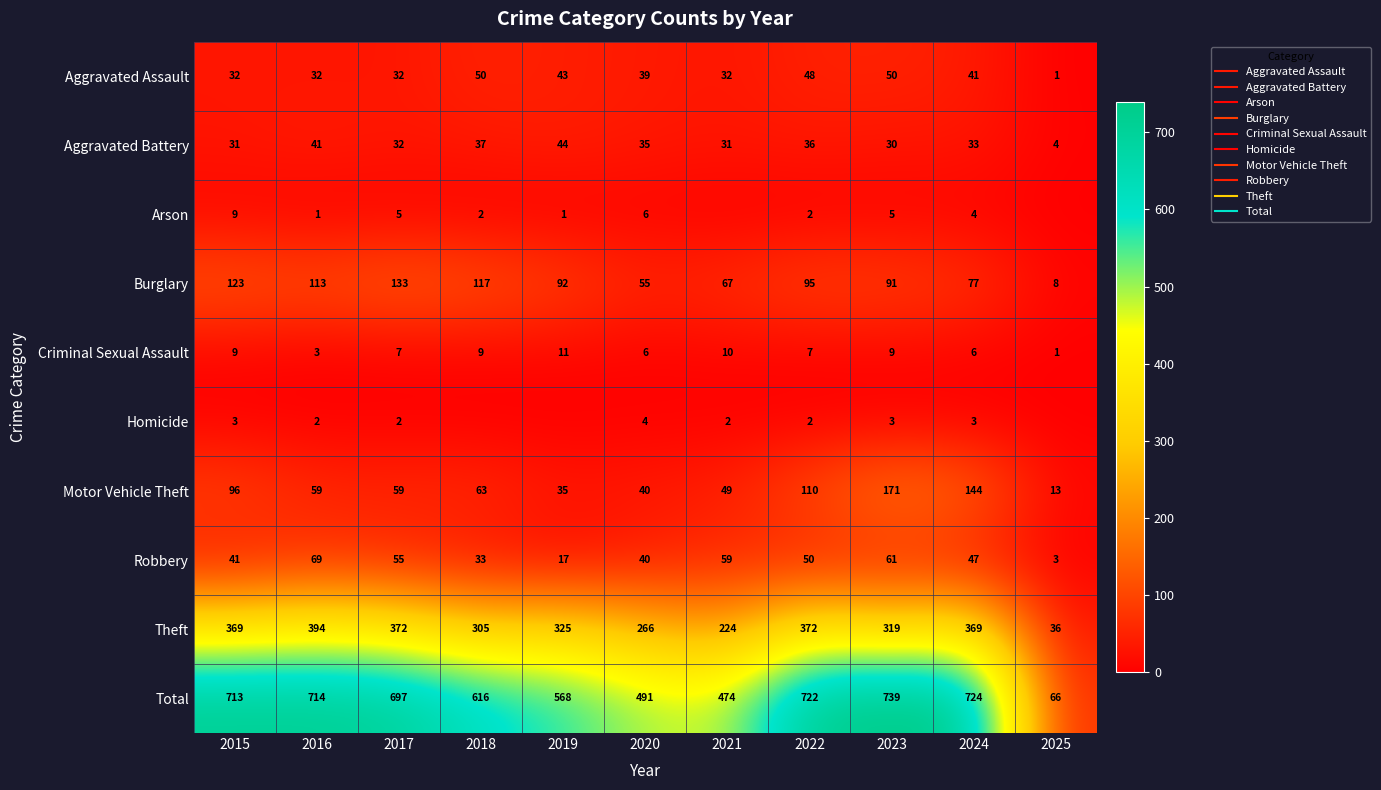

The value of Arson at 2025 is 0. True or false?

True